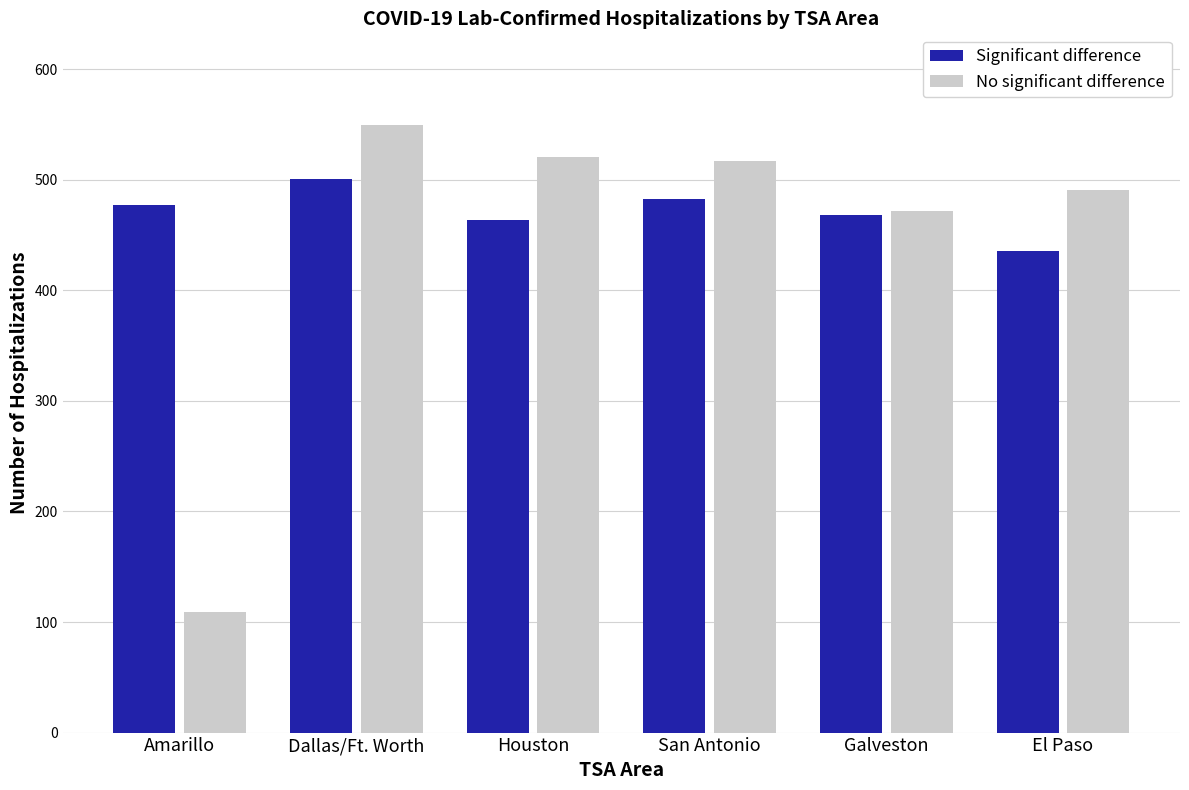

Rank the series by their average value, from highest to lowest.

Significant difference, No significant difference